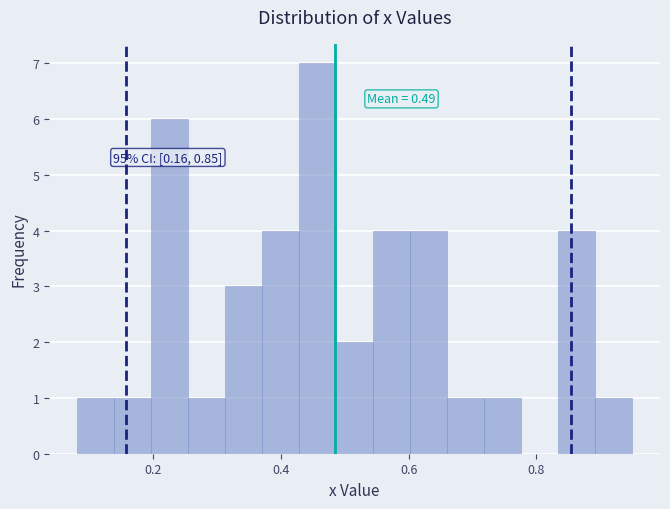

Around what value on the x-axis is the tallest bar? Give the approximate position of its centre, as read against the axis.

0.46